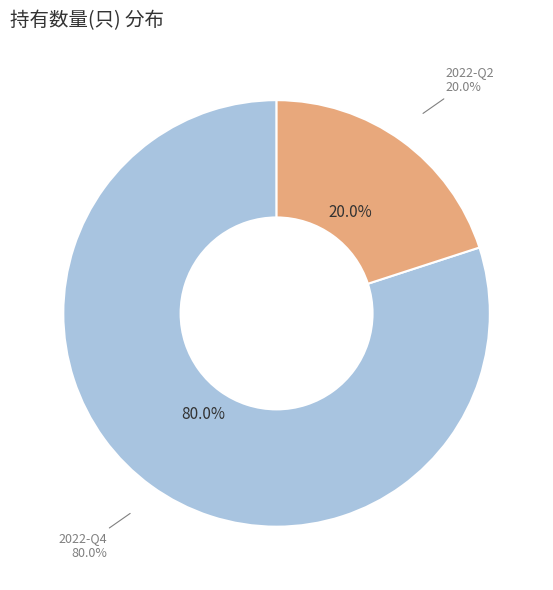

Combined, do 2022-Q2 and 2022-Q4 account for over 50%?

Yes